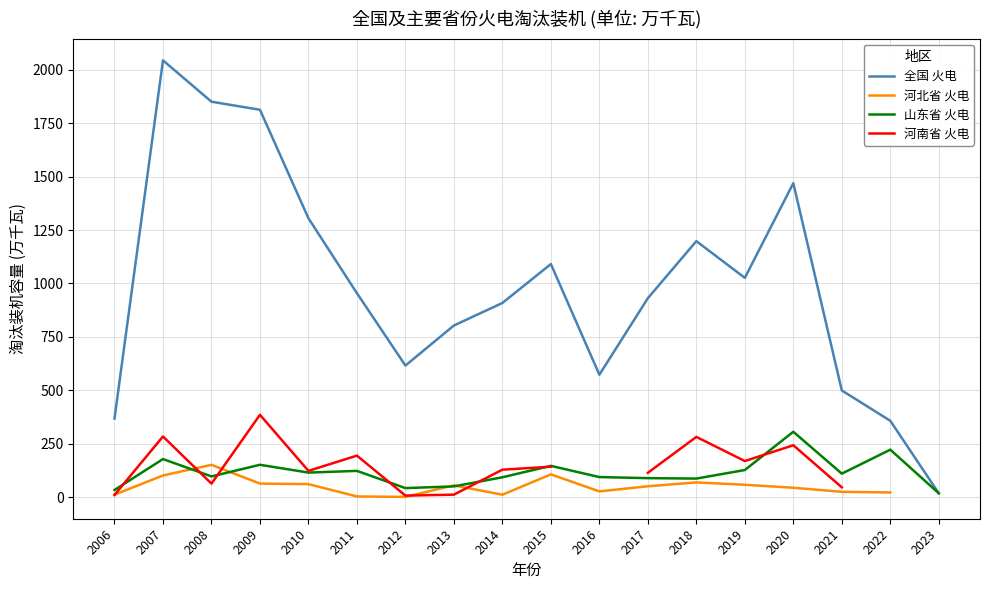

List the labels in order of 山东省 火电 value, largest first.

2020, 2022, 2007, 2009, 2015, 2019, 2011, 2010, 2021, 2008, 2016, 2014, 2017, 2018, 2013, 2012, 2006, 2023